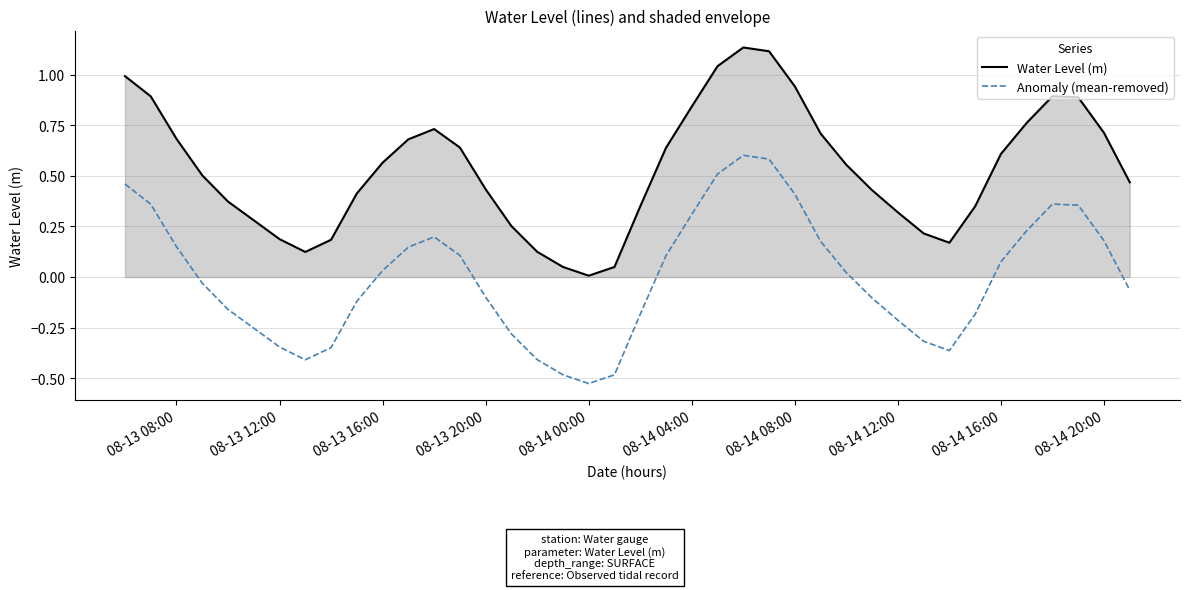

Does the chart display data point markers on the line(s)?

No